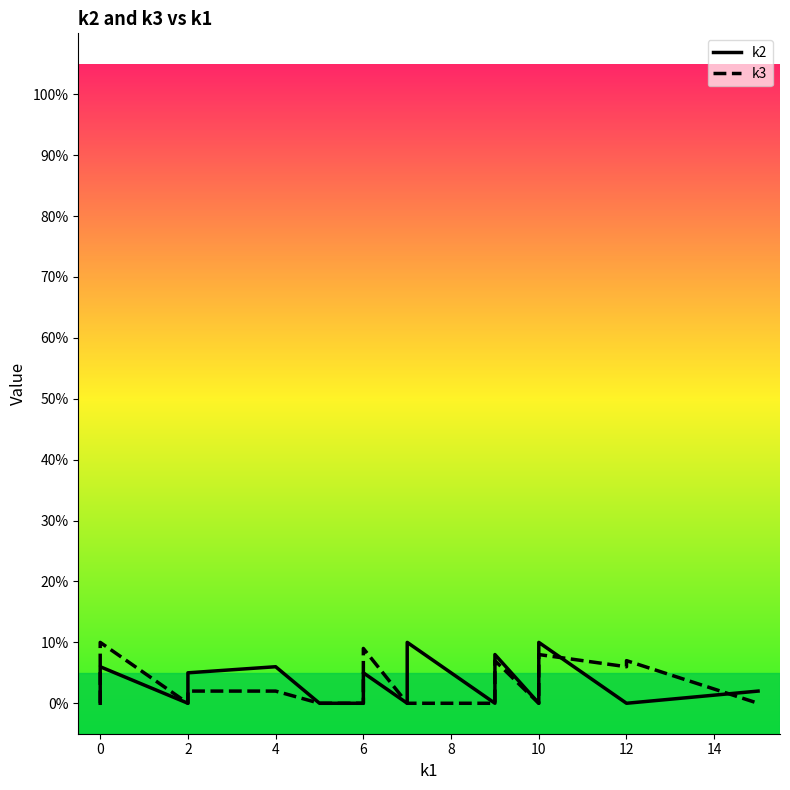

Which series has the widest spread of values?

k2